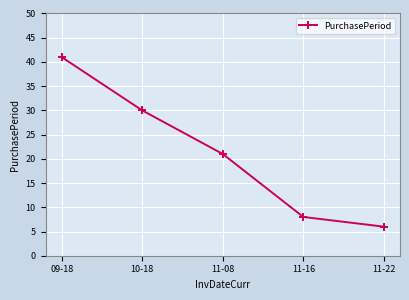

Rank the categories by value from highest to lowest.

09-18, 10-18, 11-08, 11-16, 11-22